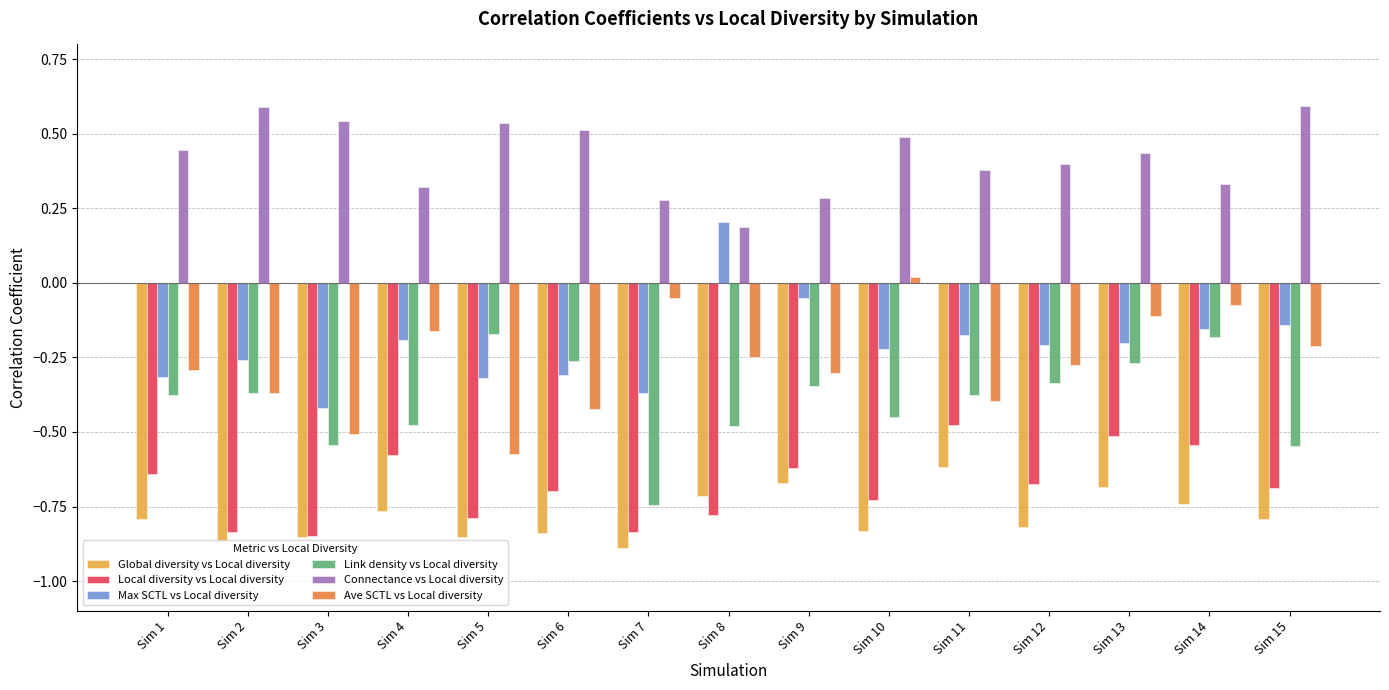

What is the difference between the highest and lowest values at Sim 3?

1.4